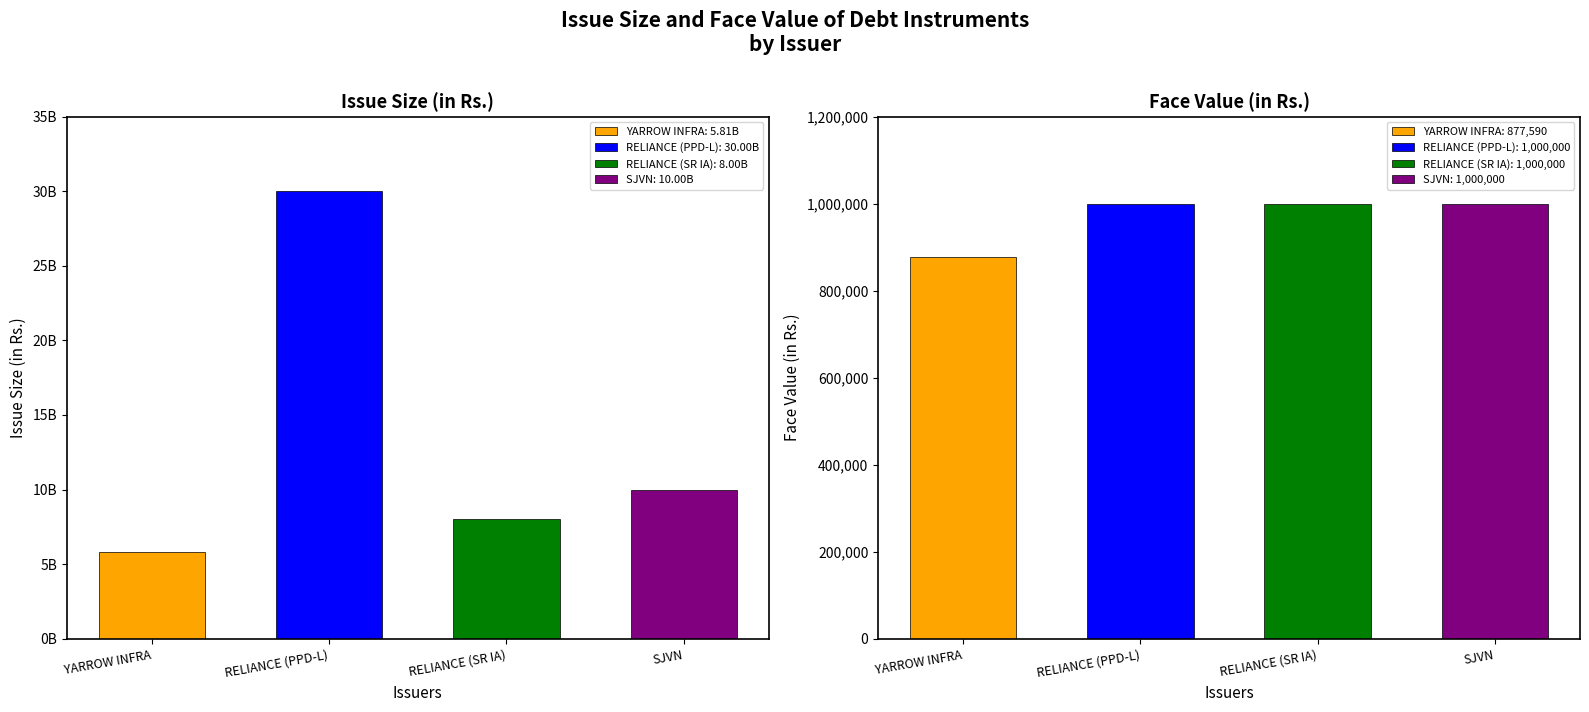

The Face Value (in Rs.) series shows 1575067 at YARROW INFRASTRUCTURE PRIVATE LIMITED. True or false?

False